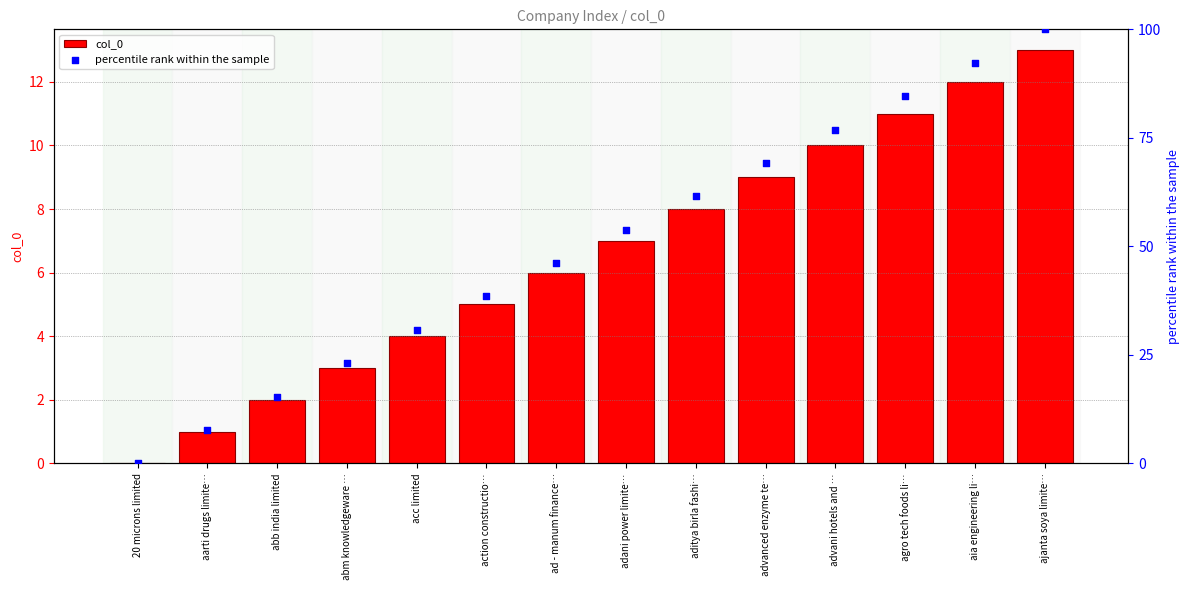

Which series reaches the minimum Y coordinate?

col_0